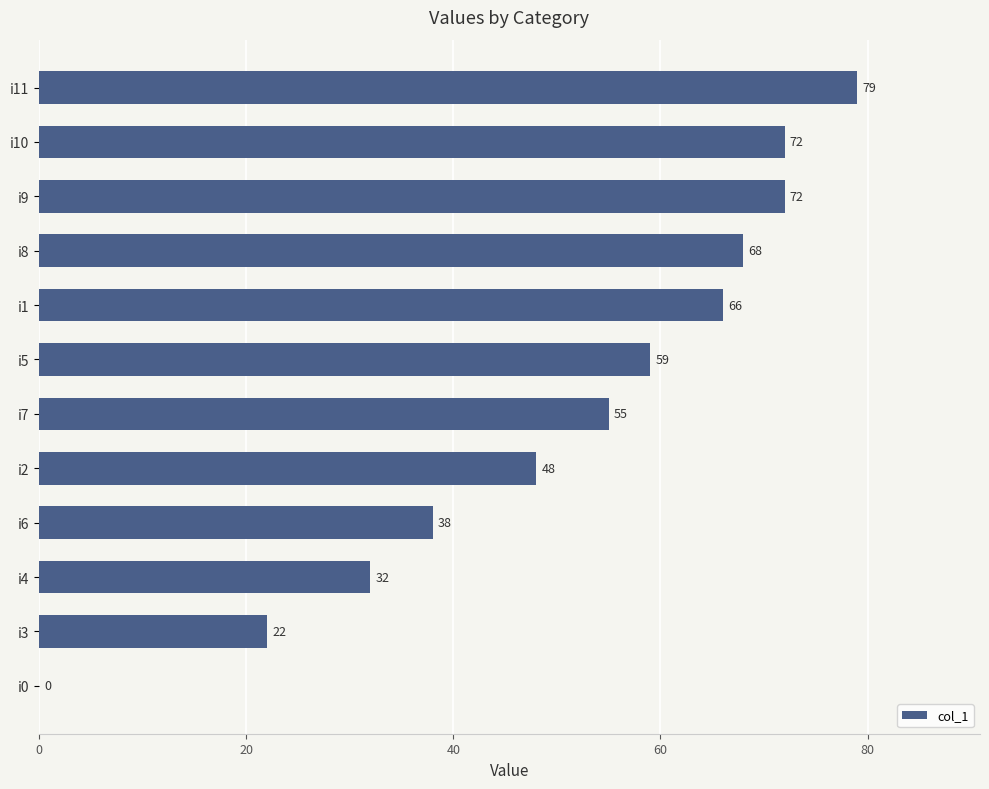

Are the bars grouped side by side (vs. stacked)?

No